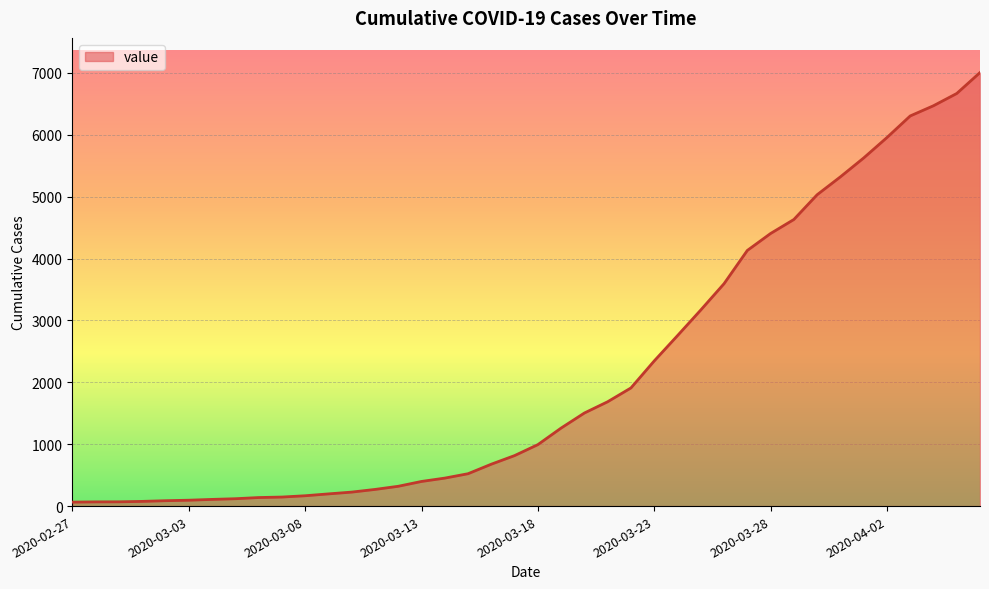

What is the maximum value shown in the chart?

7004